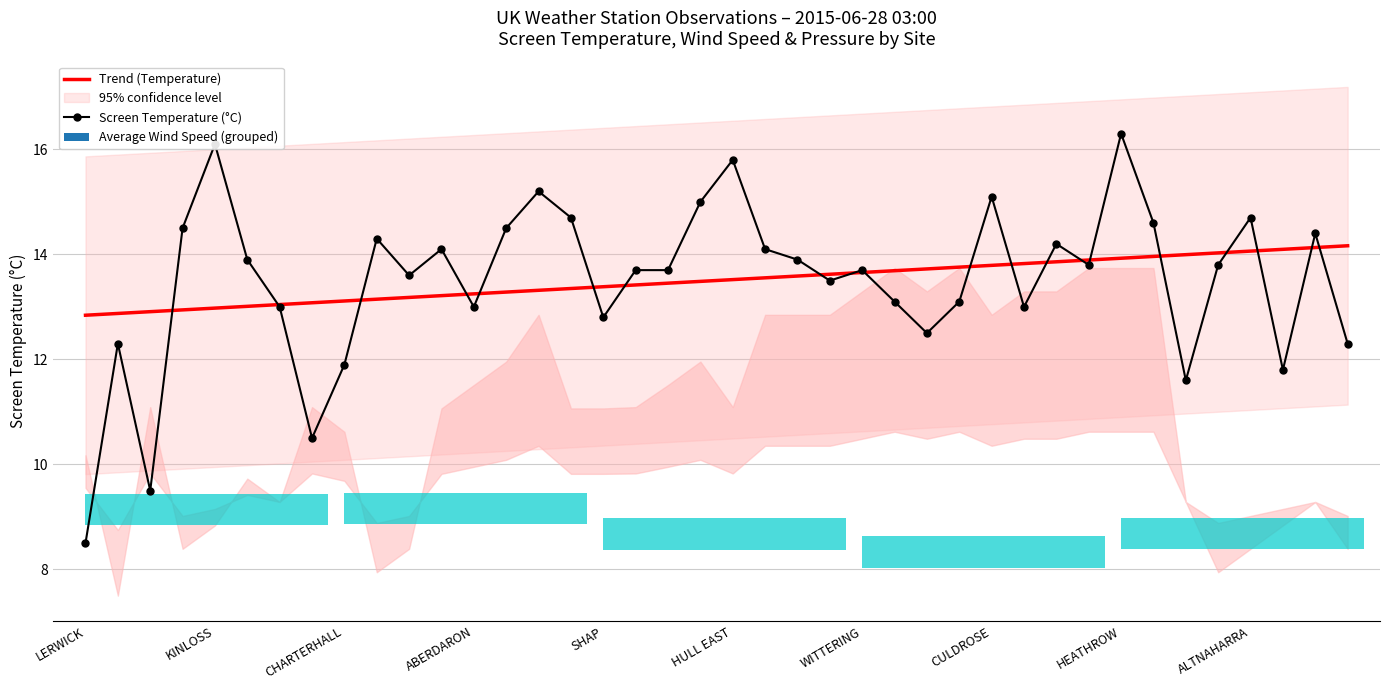

What is the minimum value for Trend (Temperature)?

12.8